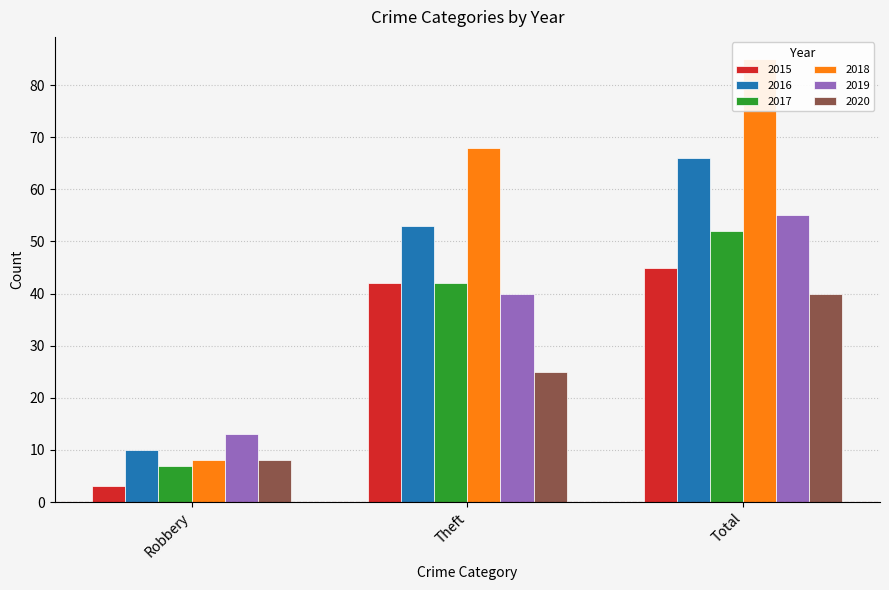

What is the label of the 2nd bar from the right?

Theft